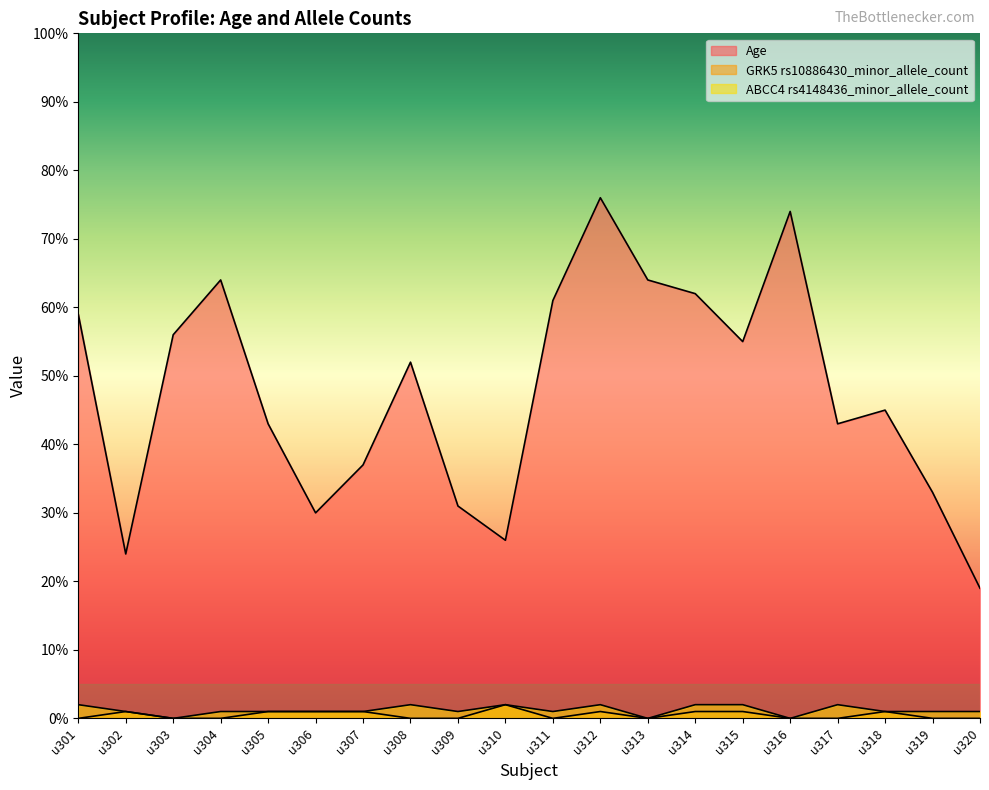

Which category has the highest value in the GRK5 rs10886430_minor_allele_count series?

u310